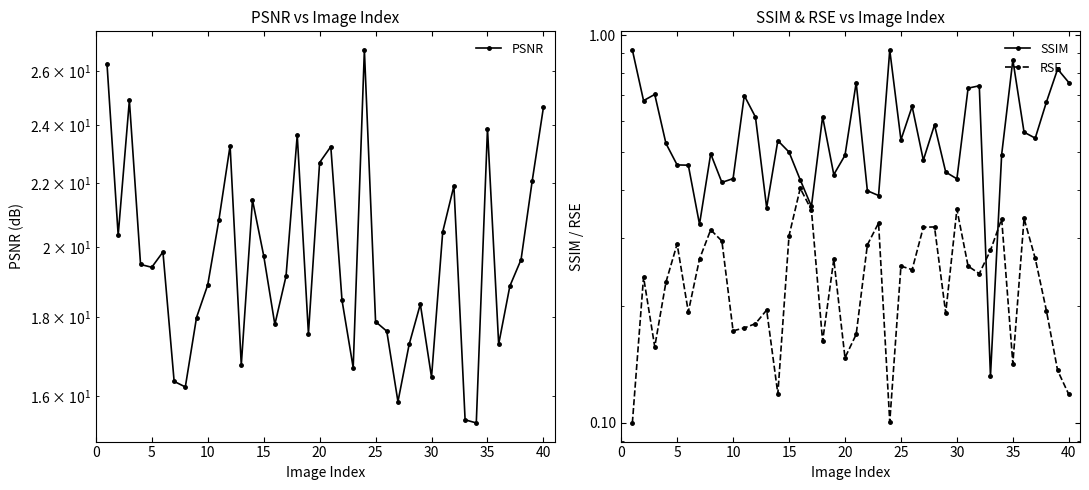

What is the smallest value displayed?

0.1